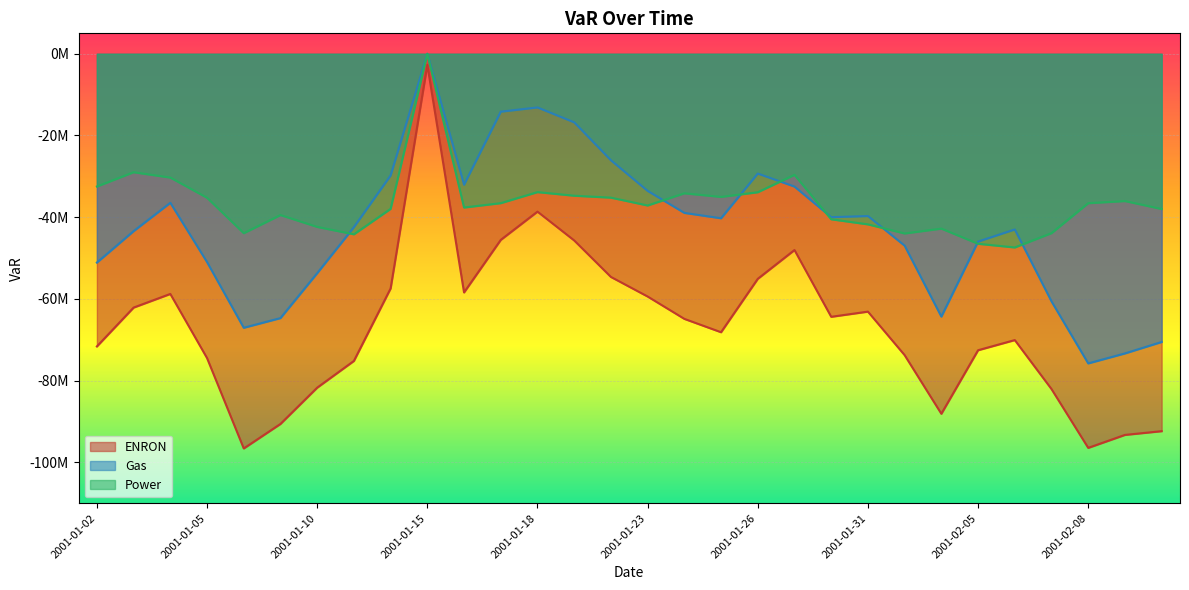

True or false: Gas and Power cross at least once.

True